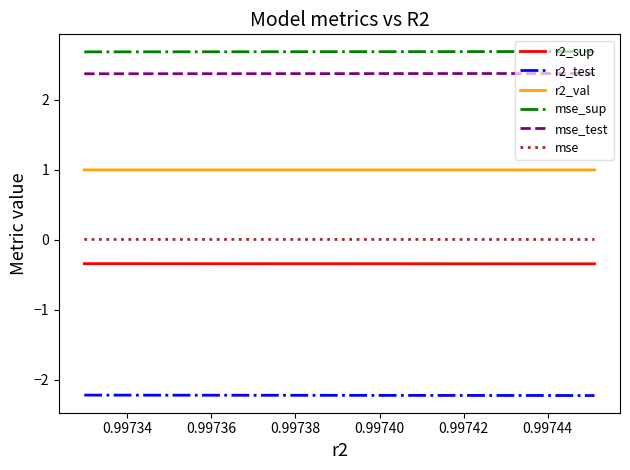

Rank the series by their maximum value, from lowest to highest.

r2_test, r2_sup, mse, r2_val, mse_test, mse_sup